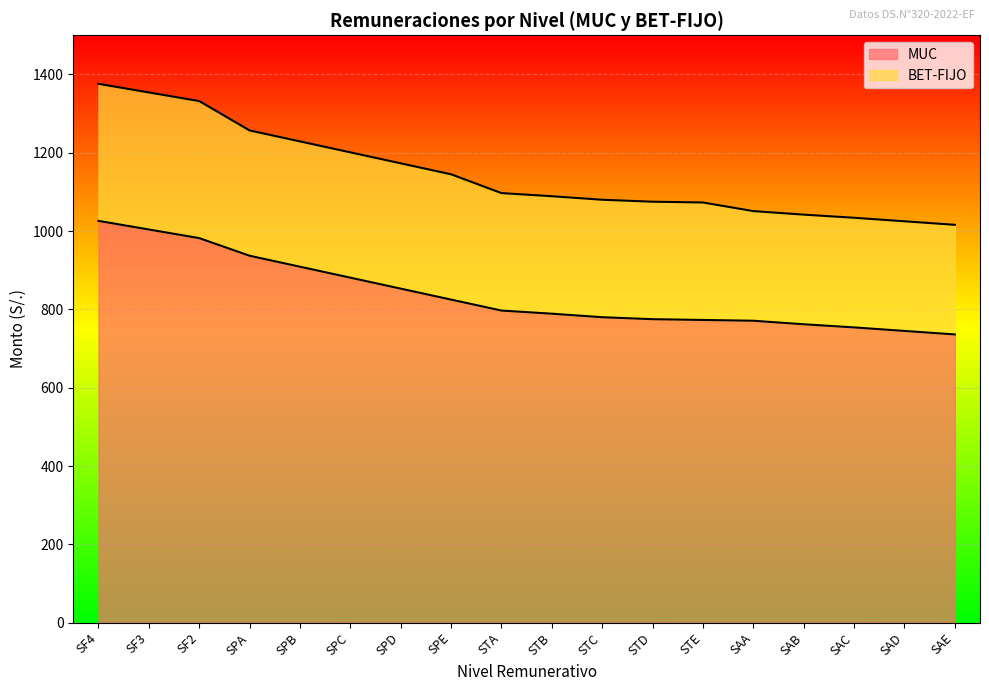

Is it true that the value at STE is 349?

False